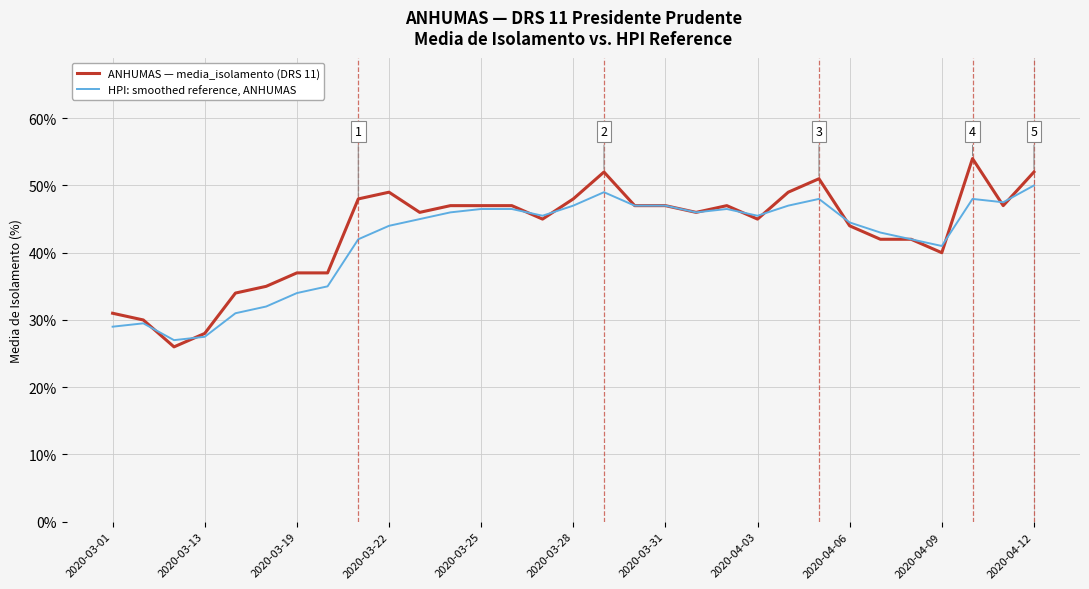

Rank the series by their maximum value, from highest to lowest.

ANHUMAS — media_isolamento (DRS 11), HPI: smoothed reference, ANHUMAS